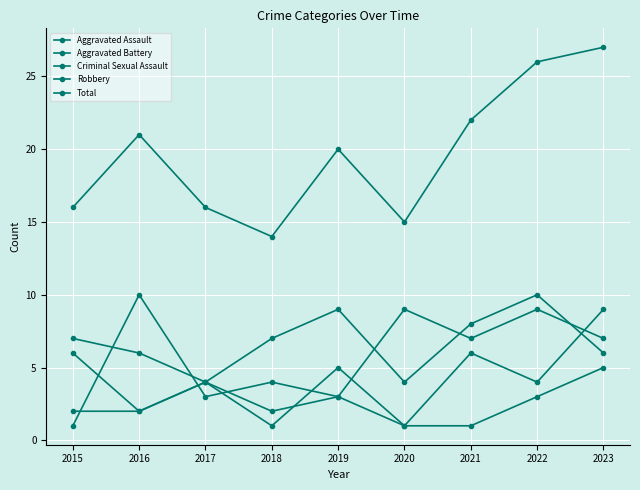

True or false: Criminal Sexual Assault has more than 1 points higher than both neighbors.

True